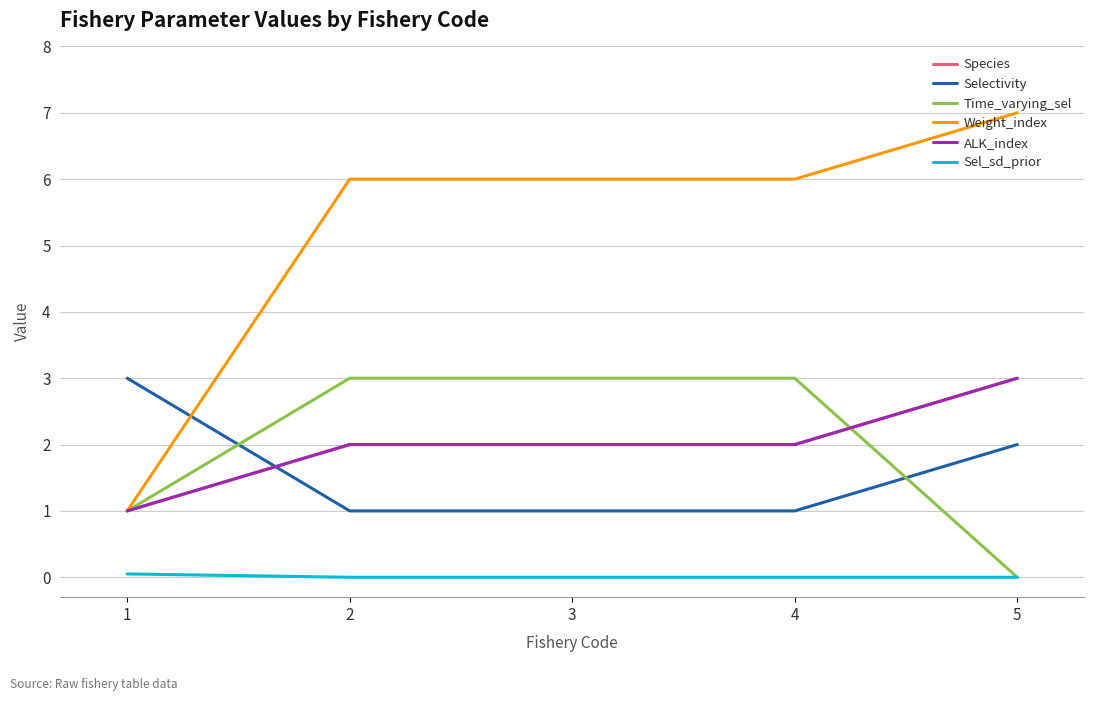

Is this an area chart (filled region under the line)?

No